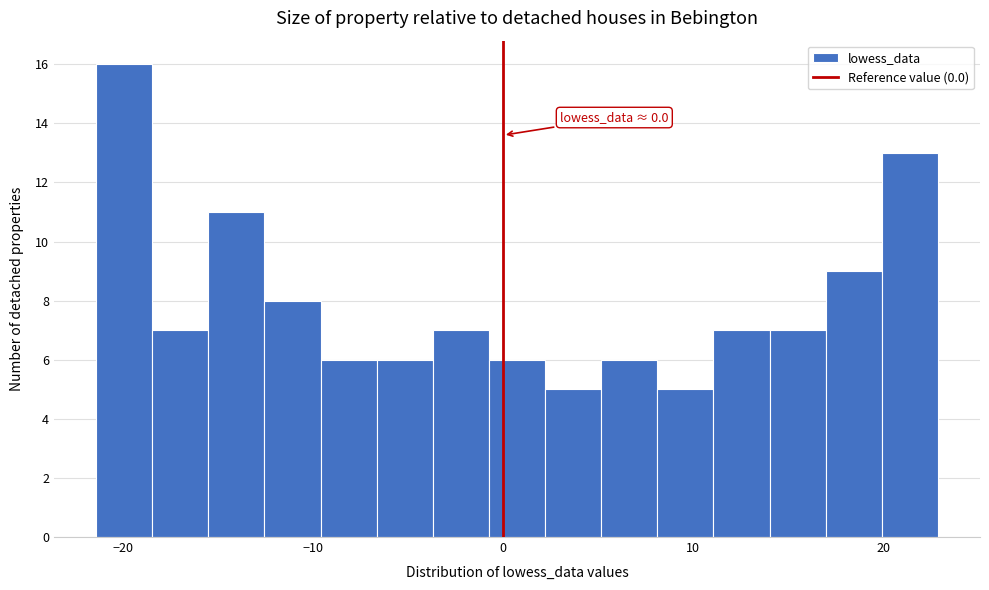

Read against the x-axis, roughly where is the centre of the tallest bar?

-20